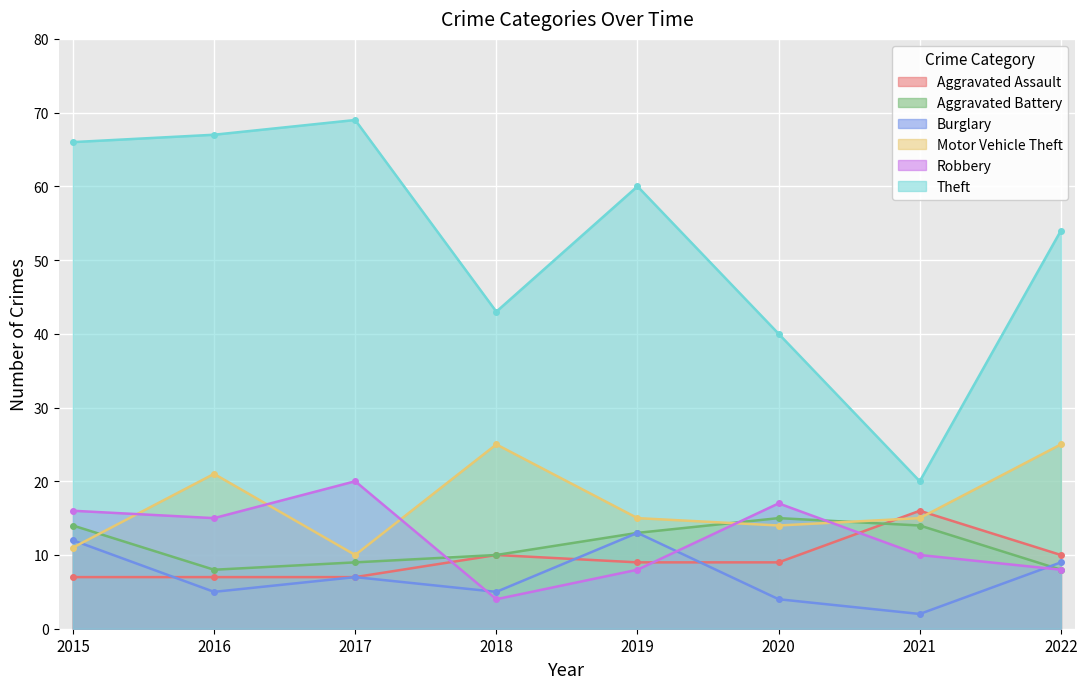

What are all the series names shown in the legend?

Aggravated Assault, Aggravated Battery, Burglary, Motor Vehicle Theft, Robbery, Theft